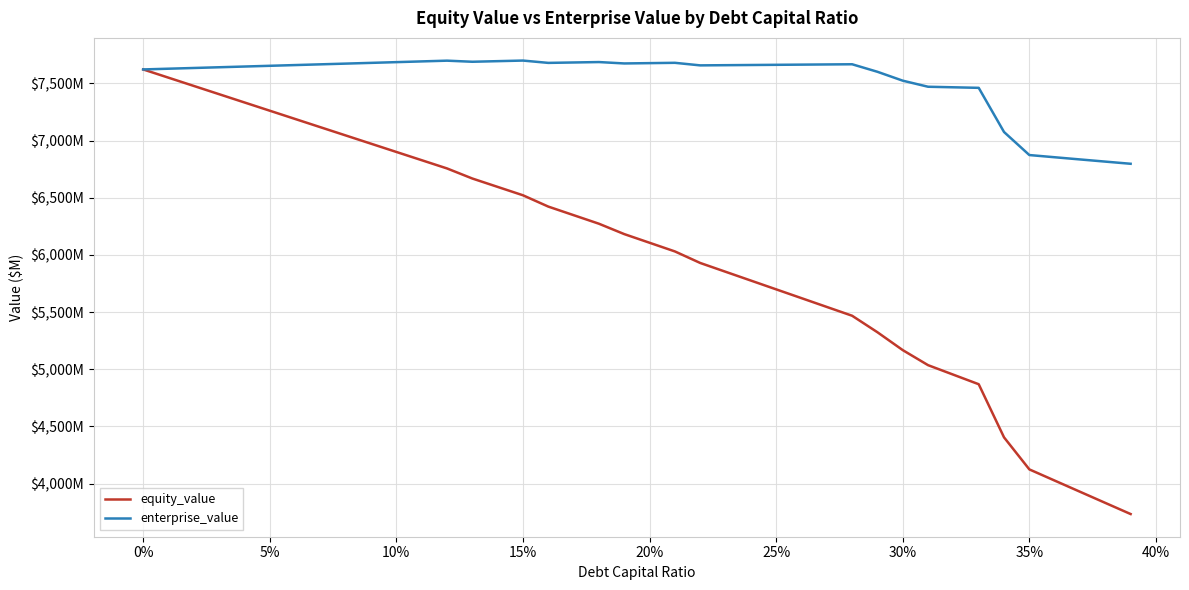

Where is equity_value nearest to the value 5677?

25